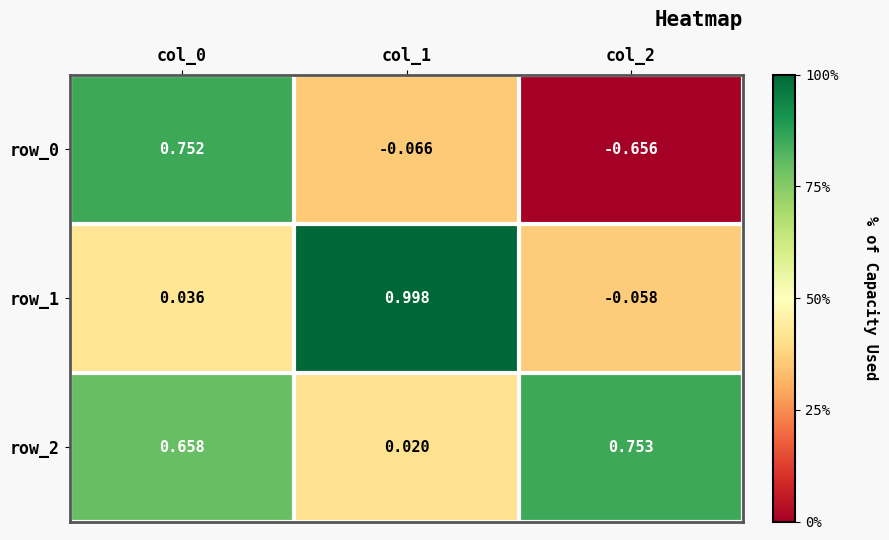

List the series in order of their peak value, lowest first.

row_0, row_2, row_1